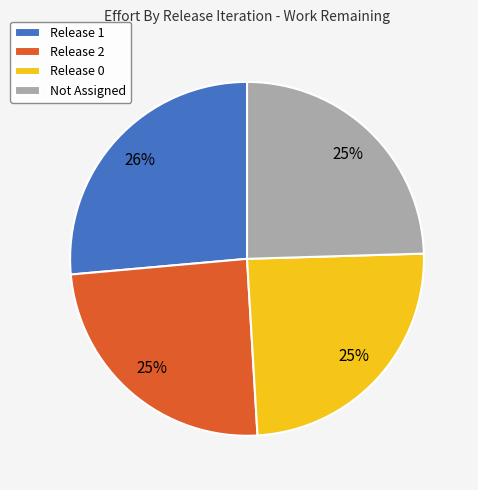

To the nearest percent, what portion does Release 1 represent?

26%